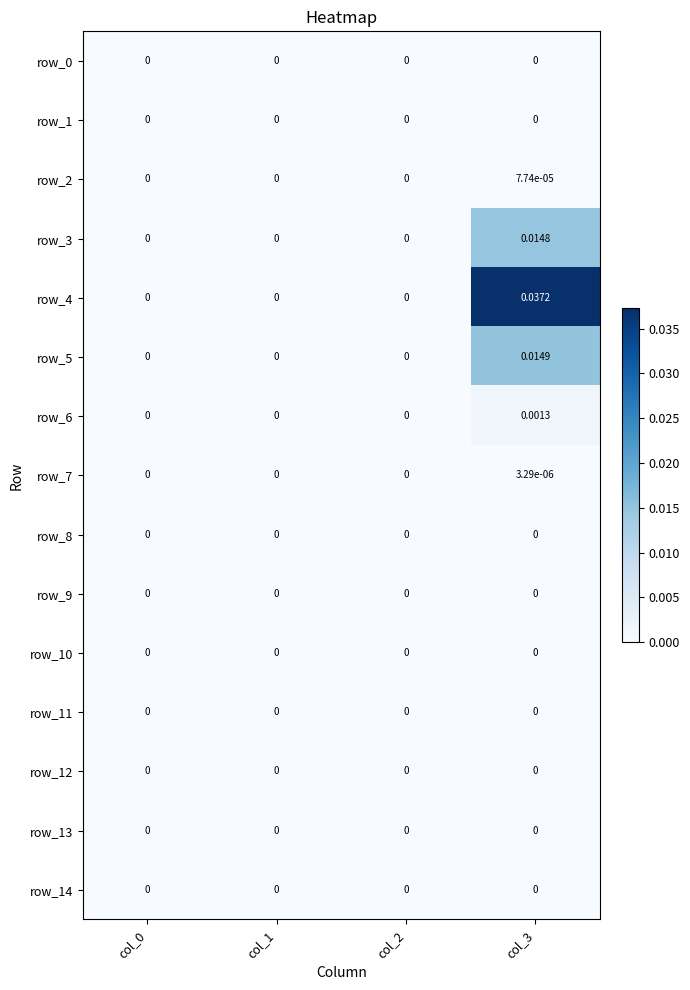

At which category is the sum across all series the highest?

col_3